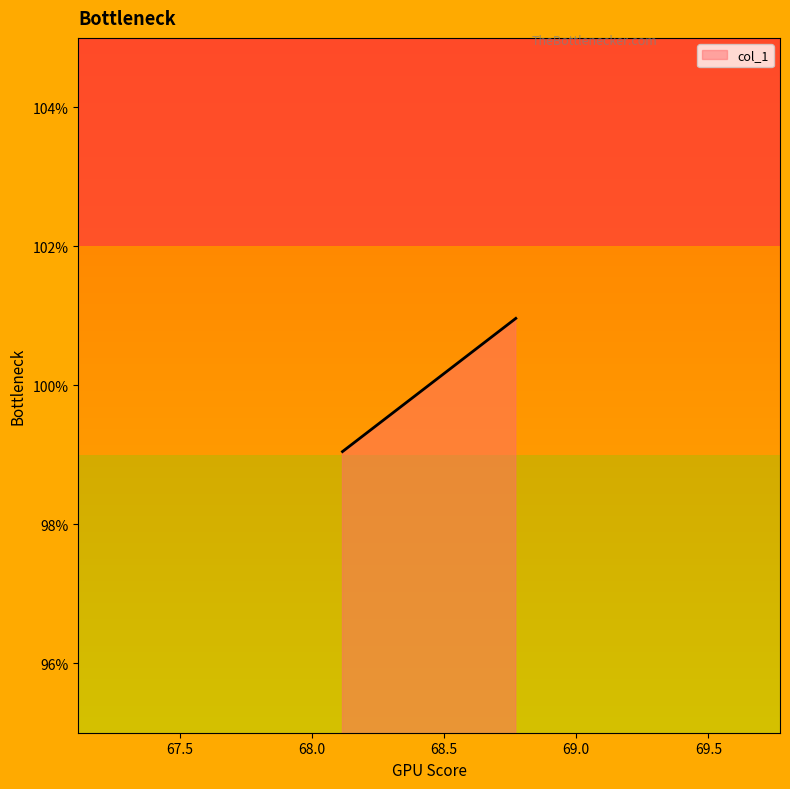

Rank the categories by value from highest to lowest.

68.77120575578516, 68.11522591064515